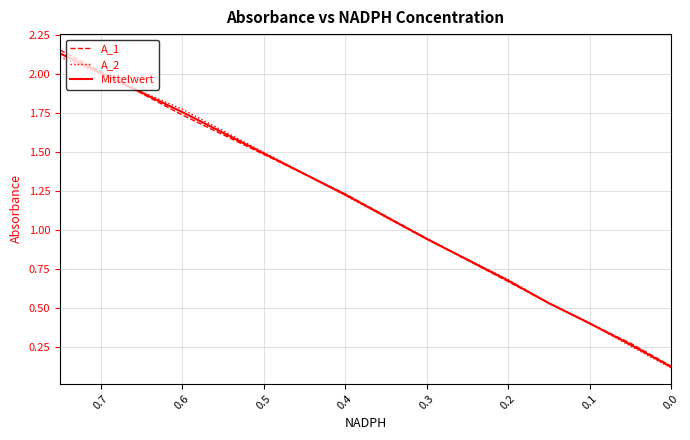

What is the highest value of the Mittelwert series?

2.1